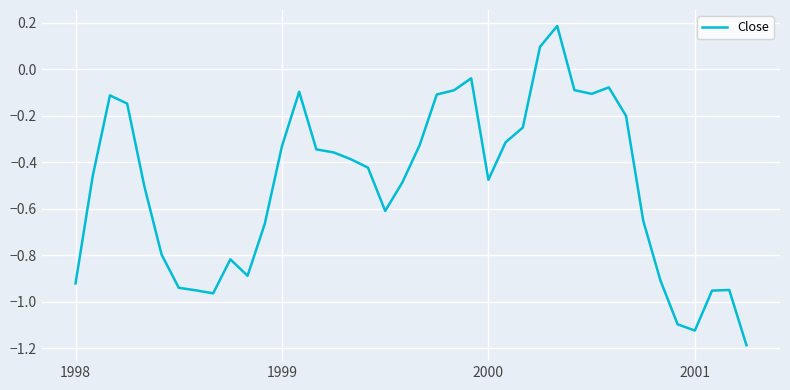

What is the difference between the maximum and minimum values?

1.4